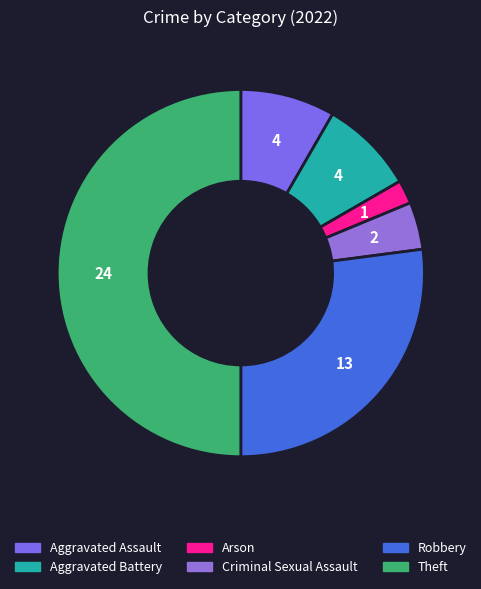

Which slice is the smallest?

Arson